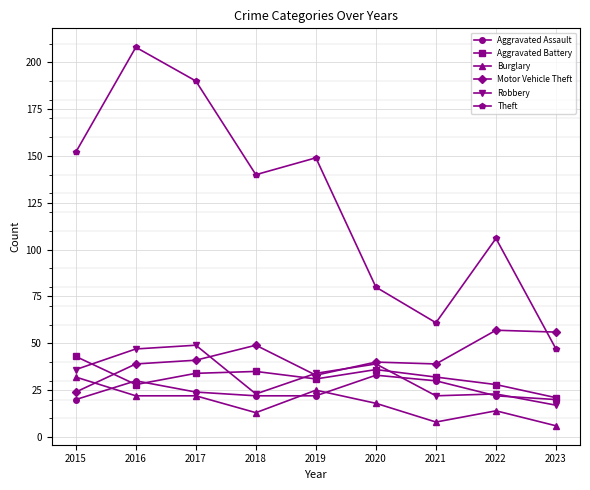

Which series has the widest spread of values?

Theft